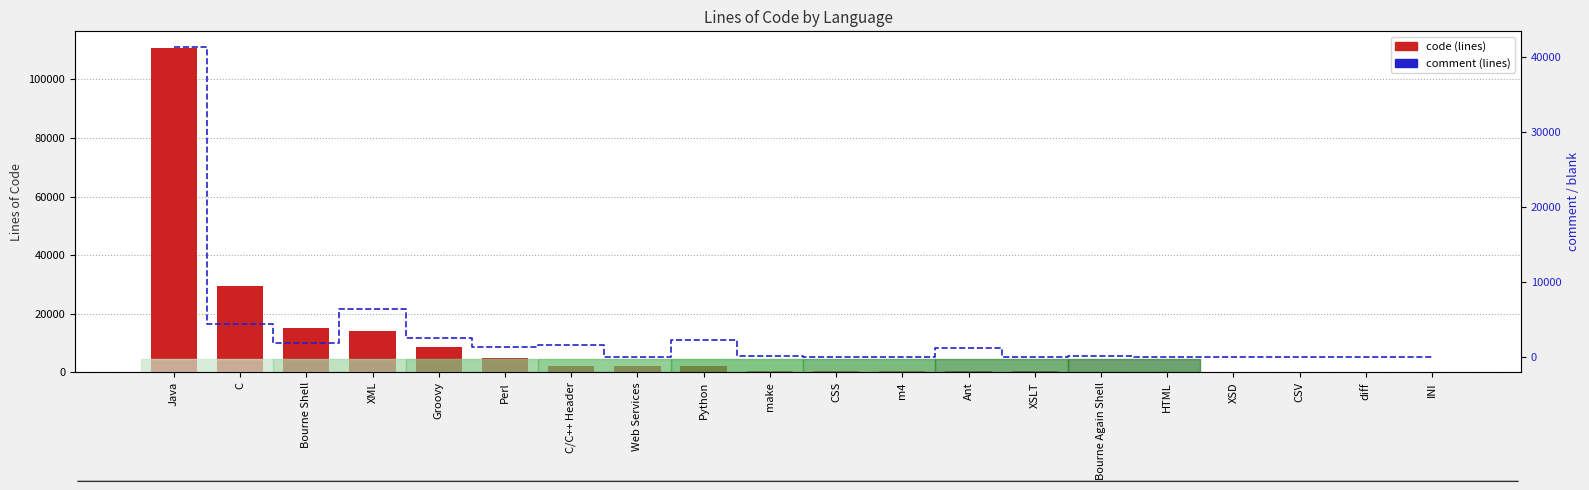

What is the difference between the second highest and second lowest values in the code series?

29288